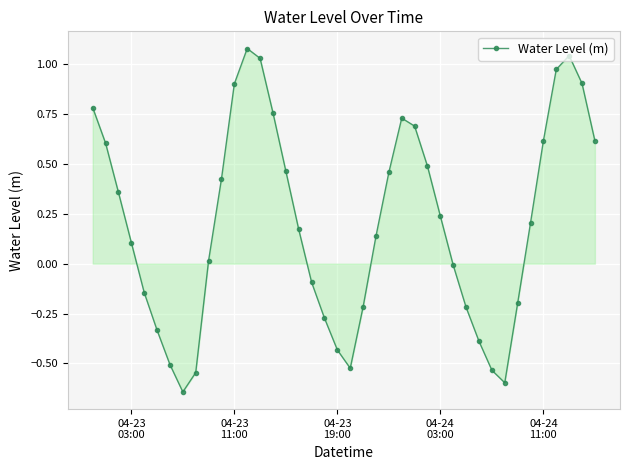

How many positive values are there?

24